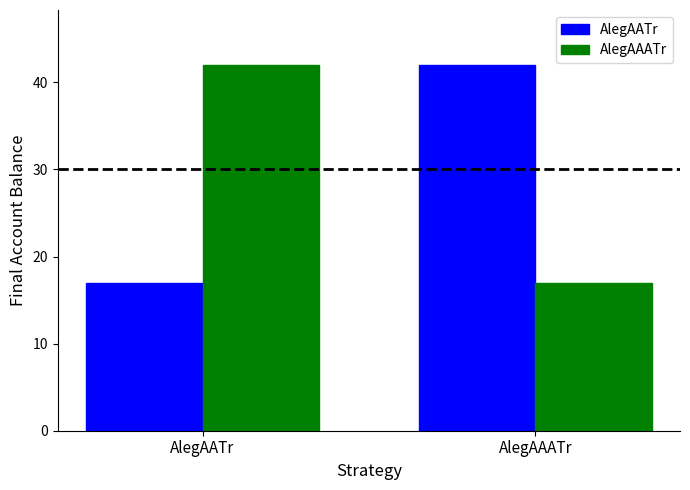

What is the label of the 2nd bar from the right?

AlegAATr